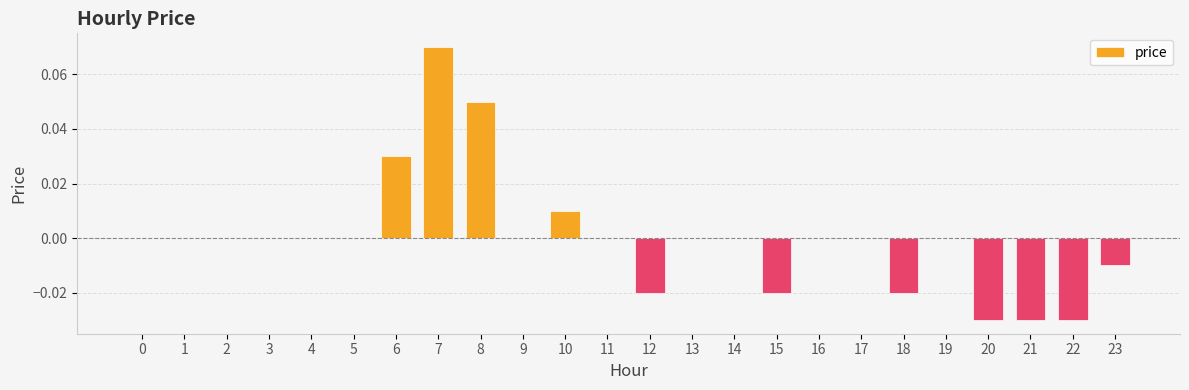

Count the number of categories in the chart.

24